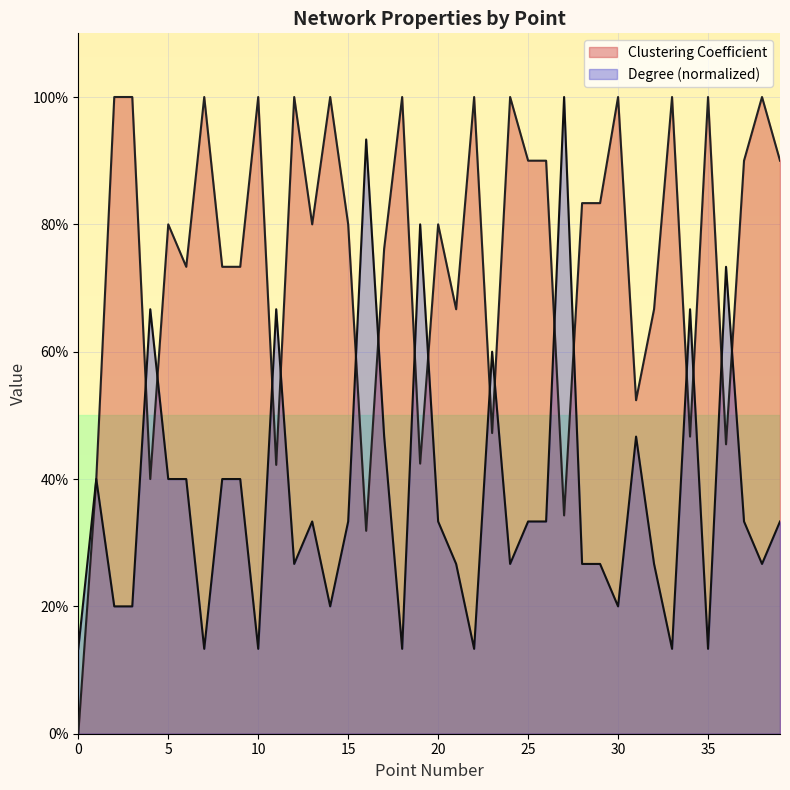

Reading right to left, extract all data points from this chart.

Clustering Coefficient: 39=0.9	38=1.0	37=0.9	36=0.5	35=1.0	34=0.5	33=1.0	32=0.7	31=0.5	30=1.0	29=0.8	28=0.8	27=0.3	26=0.9	25=0.9	24=1.0	23=0.5	22=1.0	21=0.7	20=0.8	19=0.4	18=1.0	17=0.8	16=0.3	15=0.8	14=1.0	13=0.8	12=1.0	11=0.4	10=1.0	9=0.7	8=0.7	7=1.0	6=0.7	5=0.8	4=0.4	3=1.0	2=1.0	1=0.4	0=0.0
Degree: 39=0.3	38=0.3	37=0.3	36=0.7	35=0.1	34=0.7	33=0.1	32=0.3	31=0.5	30=0.2	29=0.3	28=0.3	27=1.0	26=0.3	25=0.3	24=0.3	23=0.6	22=0.1	21=0.3	20=0.3	19=0.8	18=0.1	17=0.5	16=0.9	15=0.3	14=0.2	13=0.3	12=0.3	11=0.7	10=0.1	9=0.4	8=0.4	7=0.1	6=0.4	5=0.4	4=0.7	3=0.2	2=0.2	1=0.4	0=0.1